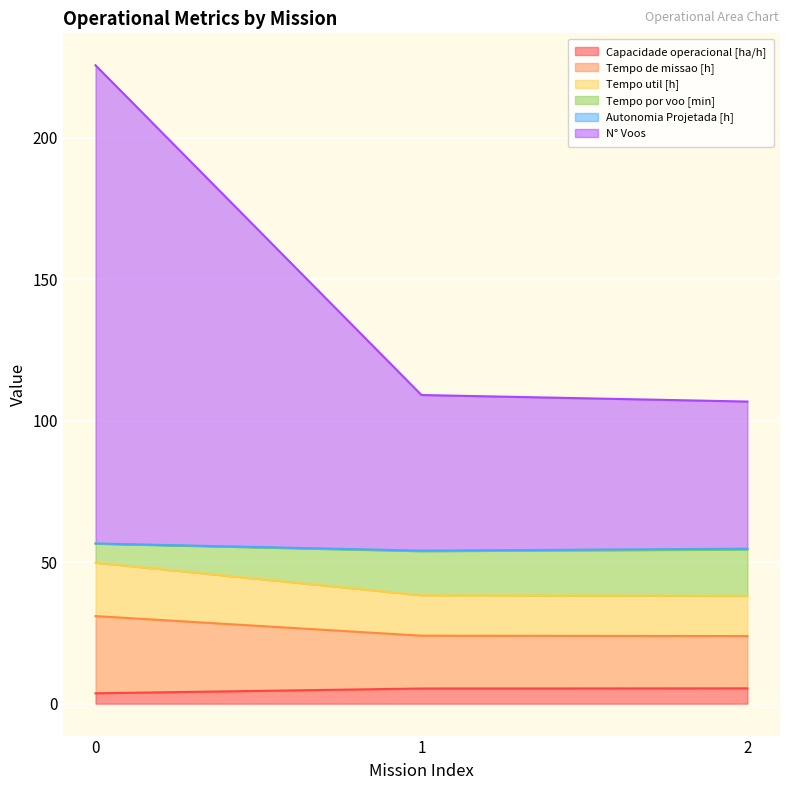

What is the total value across all series at 1?

109.1